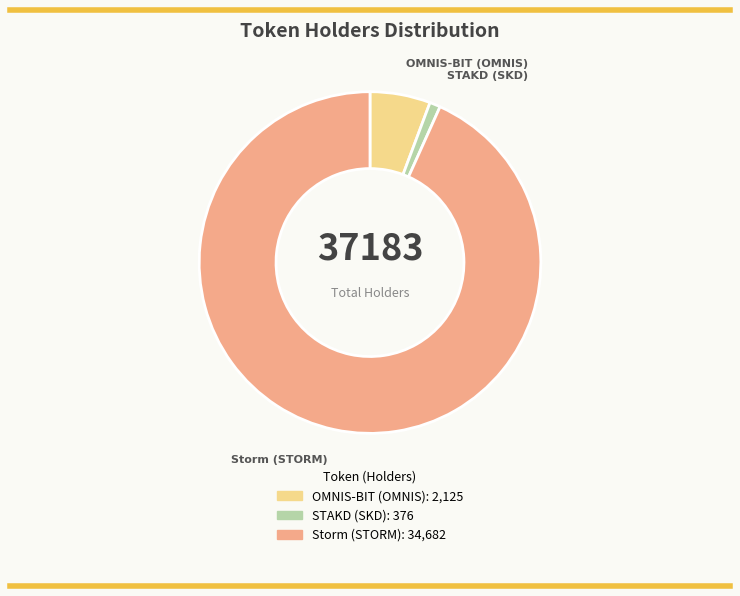

Does Storm (STORM) represent more than half of the total?

Yes